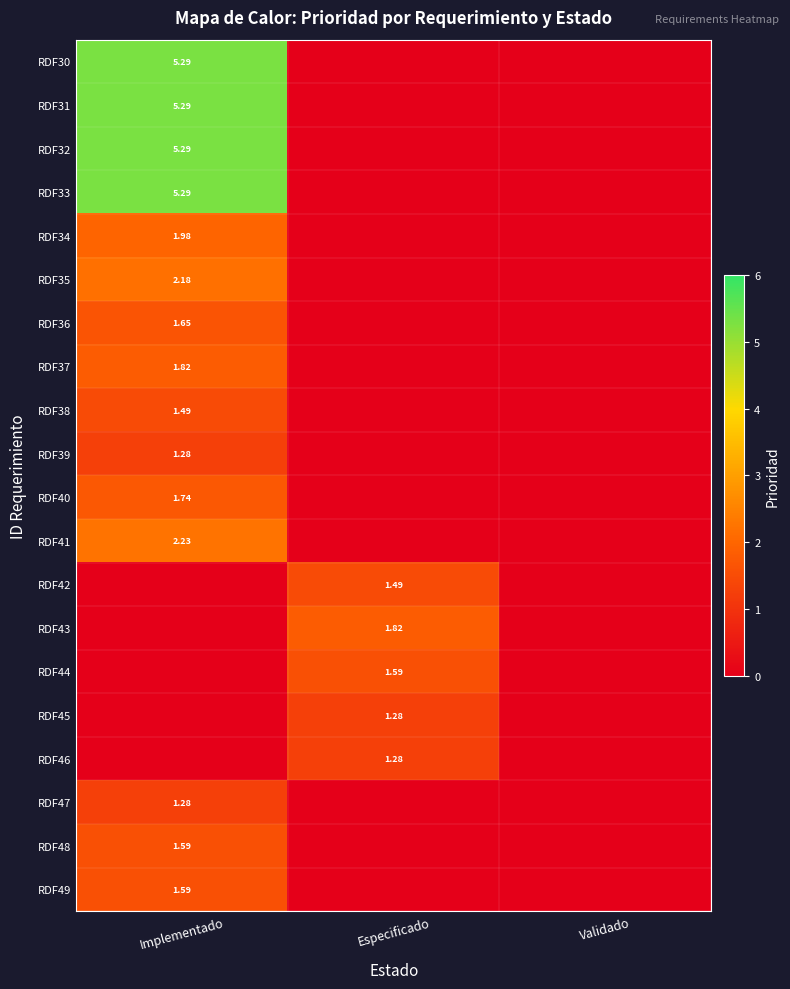

How many positive values does the RDF38 series have?

1